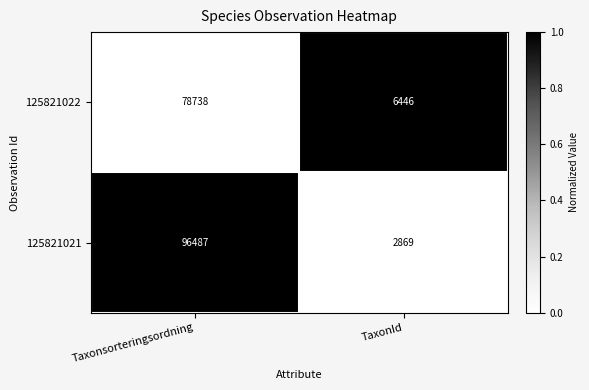

Reading left to right, what are all the values shown in this chart?

125821022: 78738	6446
125821021: 96487	2869